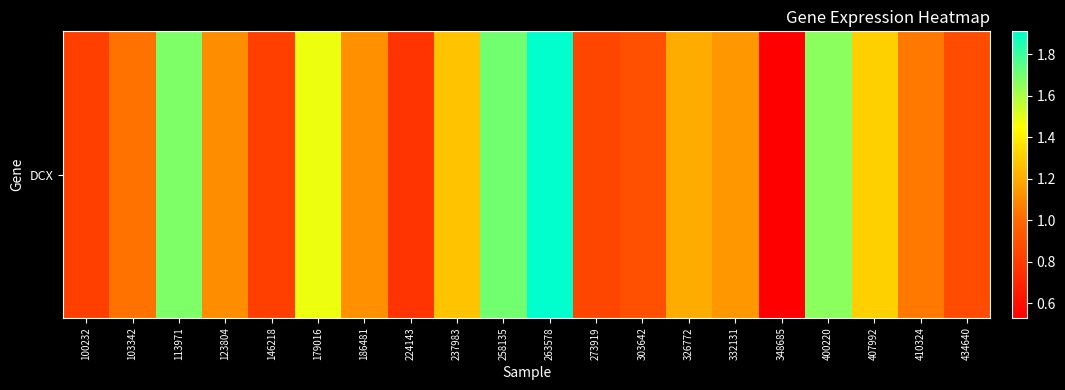

What is the ratio of the value at 113971 to the value at 179016?

1.1